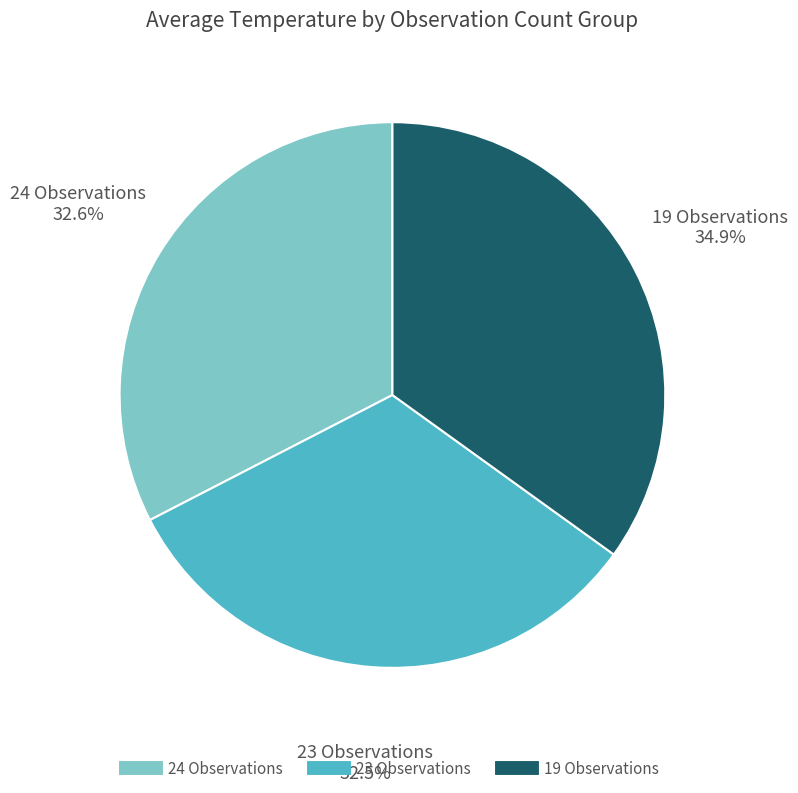

Is there a majority slice in this chart?

No